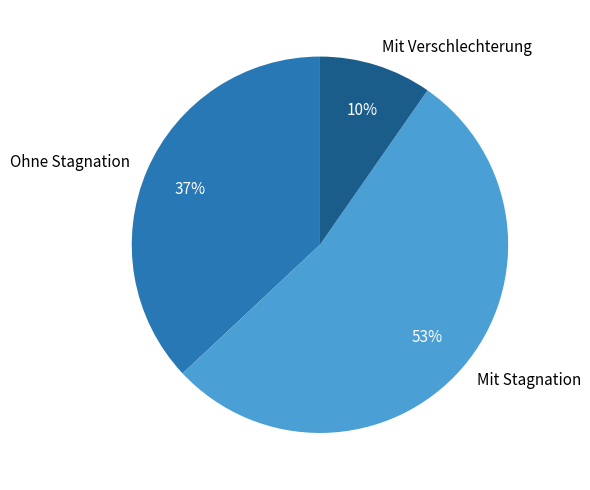

Combined, do Mit Stagnation and Mit Verschlechterung account for over 50%?

Yes